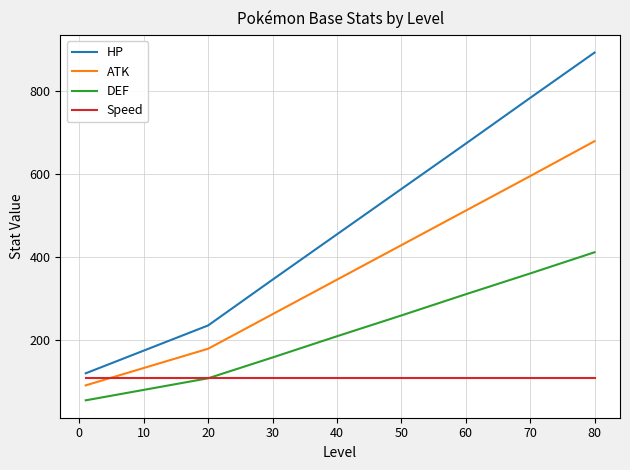

What is the smallest value displayed?

56